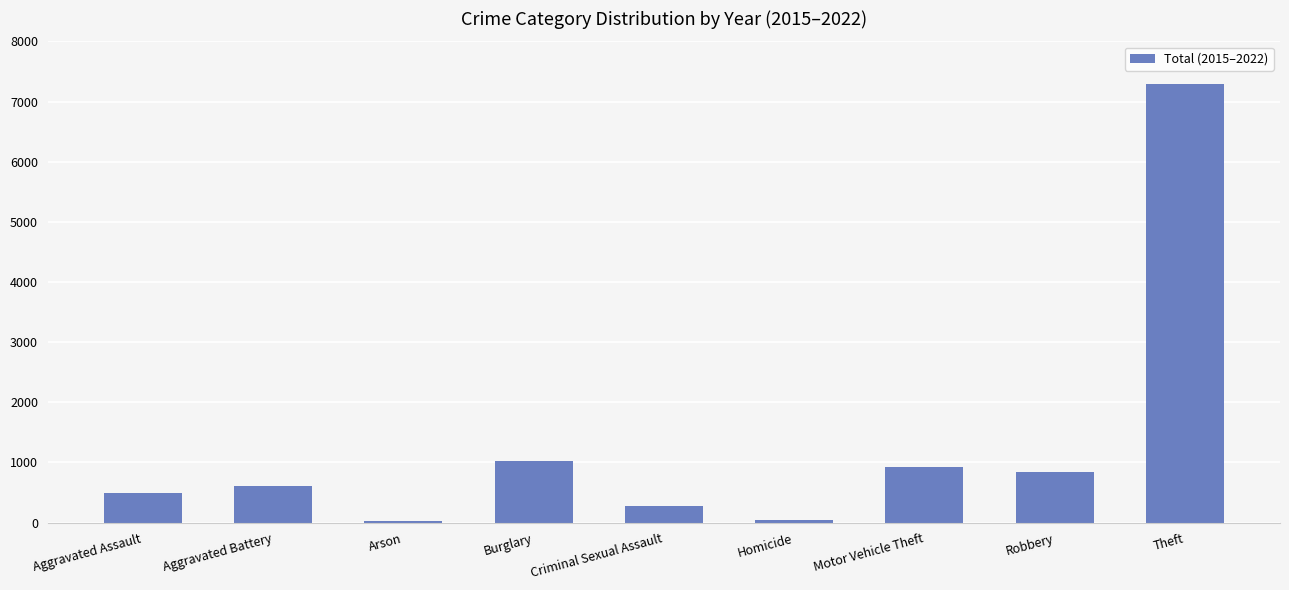

What is the approximate value at Robbery?

841